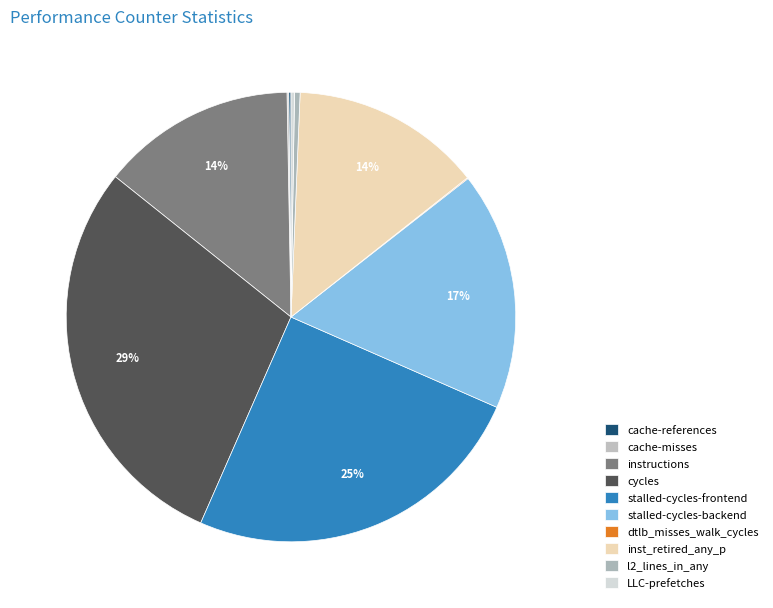

How many segments does this pie chart have?

10